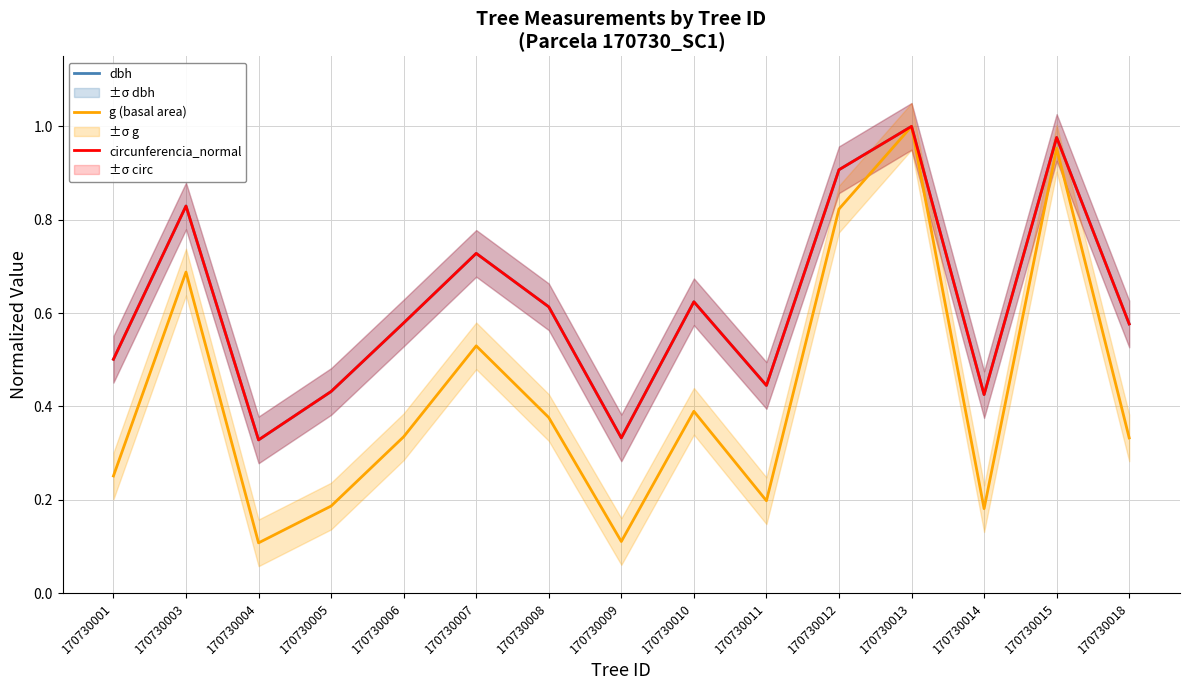

What is the average value of the dbh series?

0.6